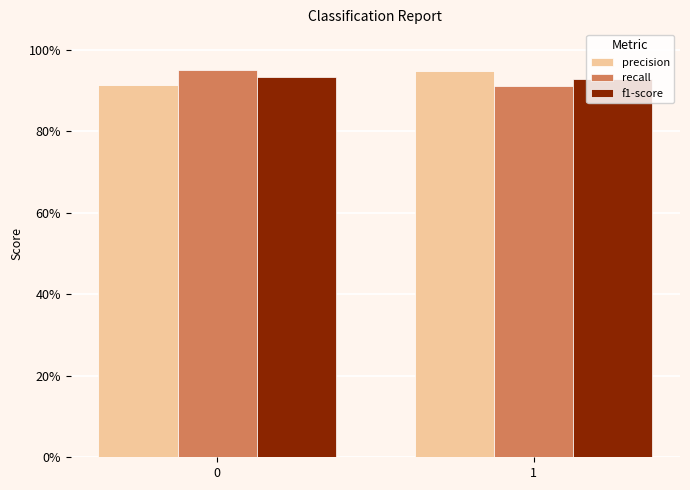

What is the value of the f1-score bar at the 1st from the left?

0.9